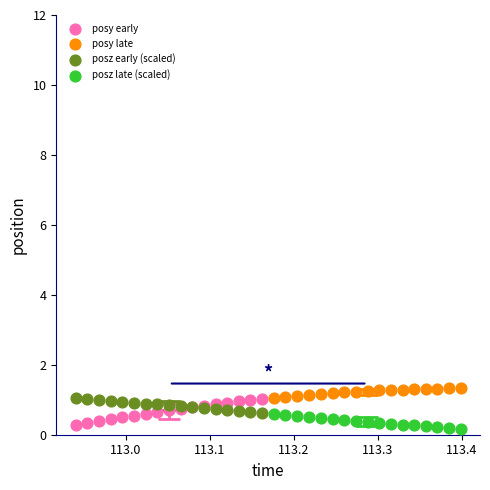

Which series contains the lowest Y value?

posz late (scaled)